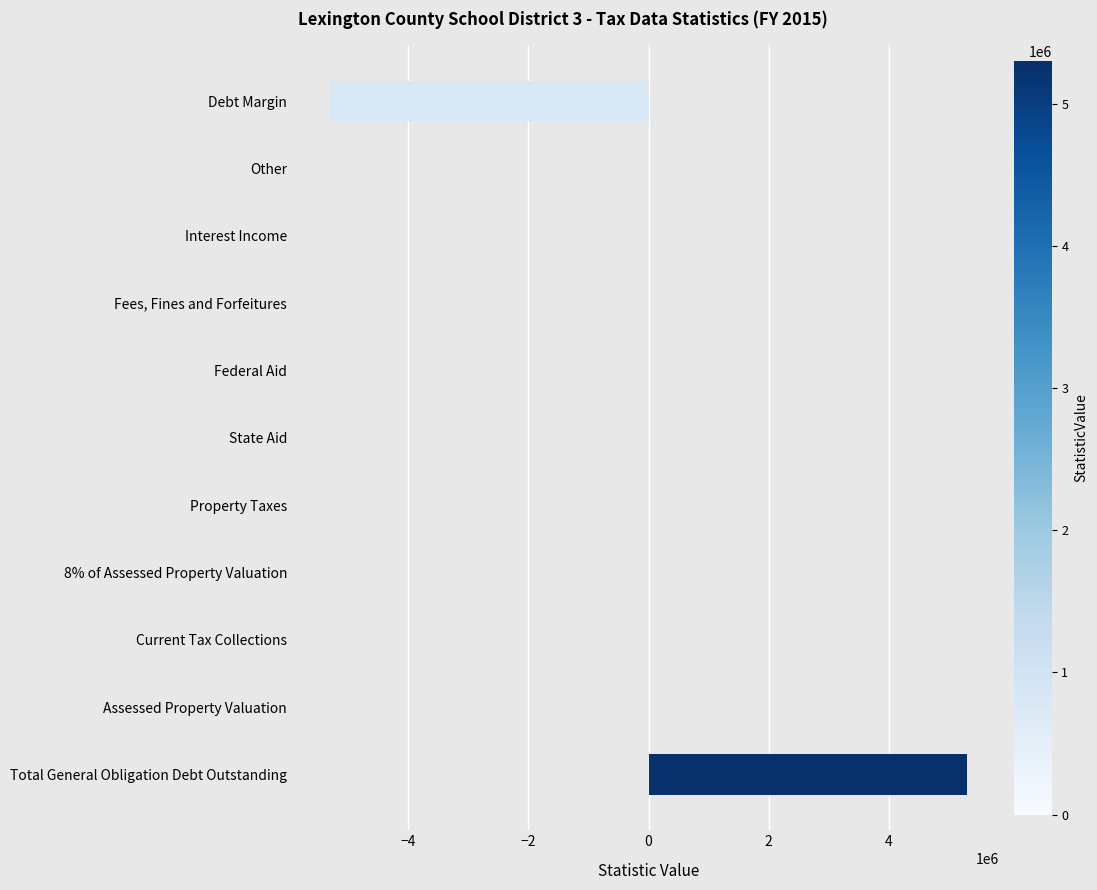

How many data points does each series have?

11